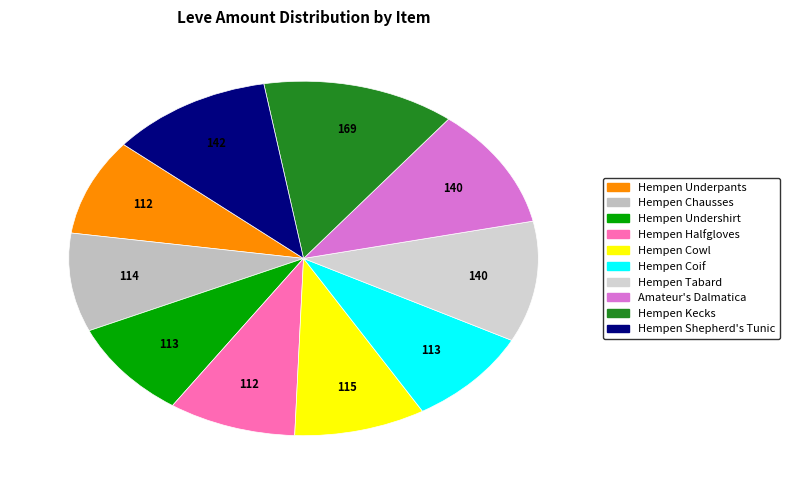

True or false: Hempen Chausses accounts for 9% of the total.

True